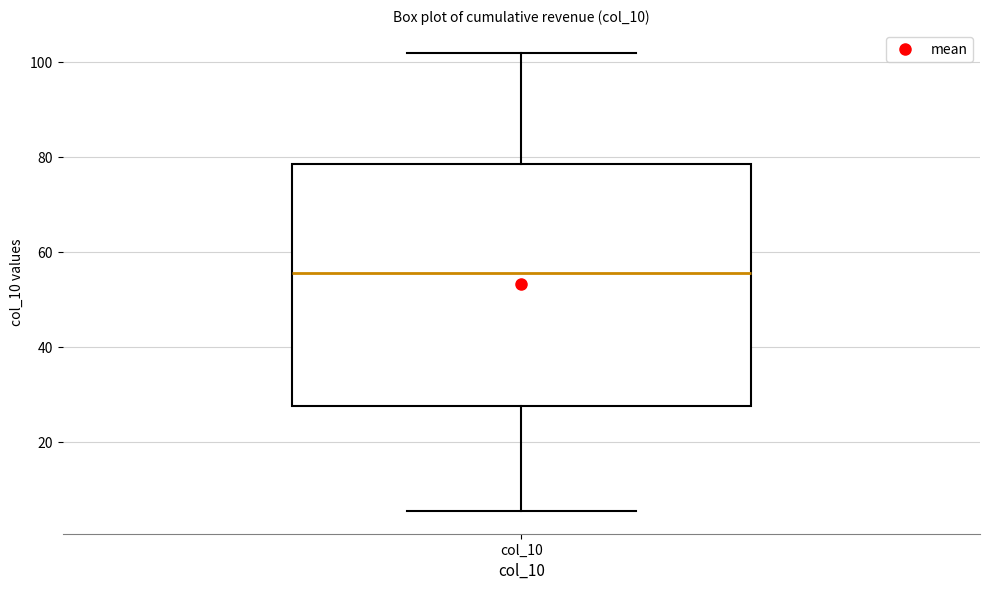

Where does the median line of the box for col_10 sit on the y-axis? The values are not printed on the chart, so give them approximately, as read against the axis.

56